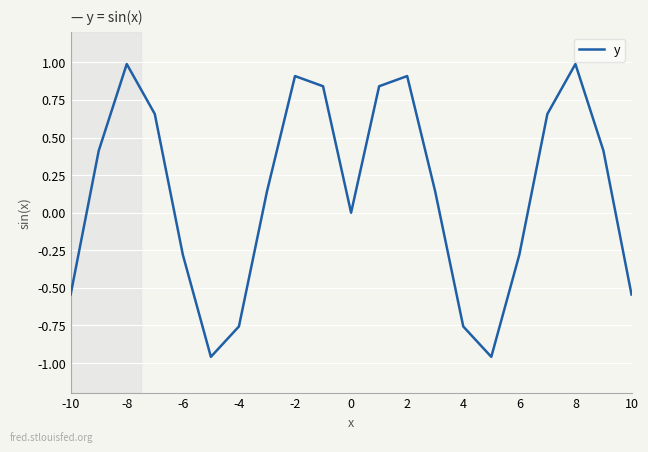

What is the maximum value shown in the chart?

1.0